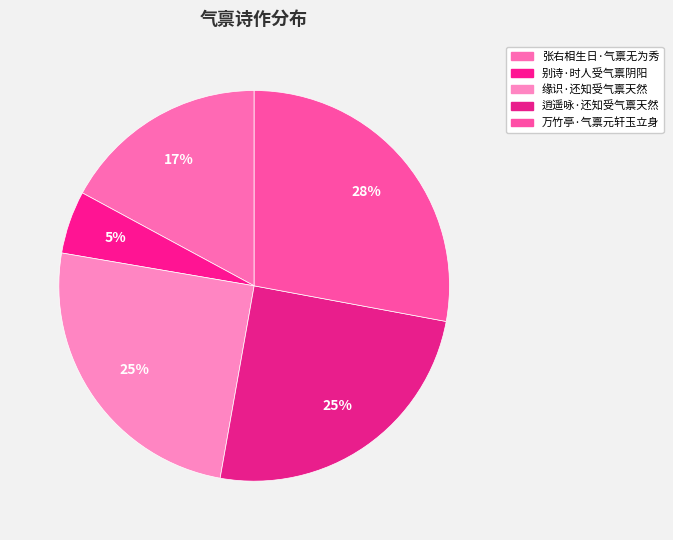

Between 张右相生日·气禀无为秀 and 逍遥咏·还知受气禀天然, which is larger?

逍遥咏·还知受气禀天然